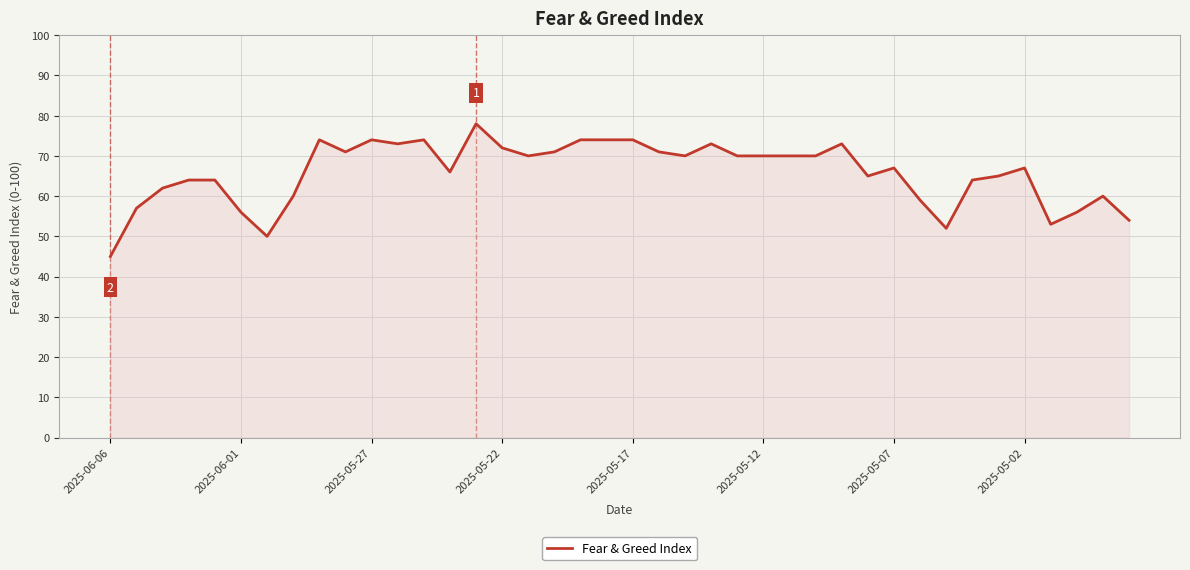

What is the maximum value shown in the chart?

78